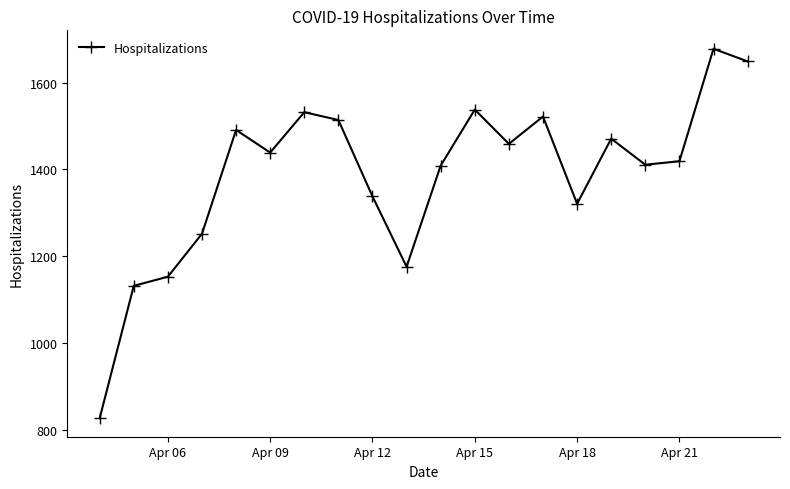

How many points are higher than both their immediate neighbors (excluding endpoints)?

6